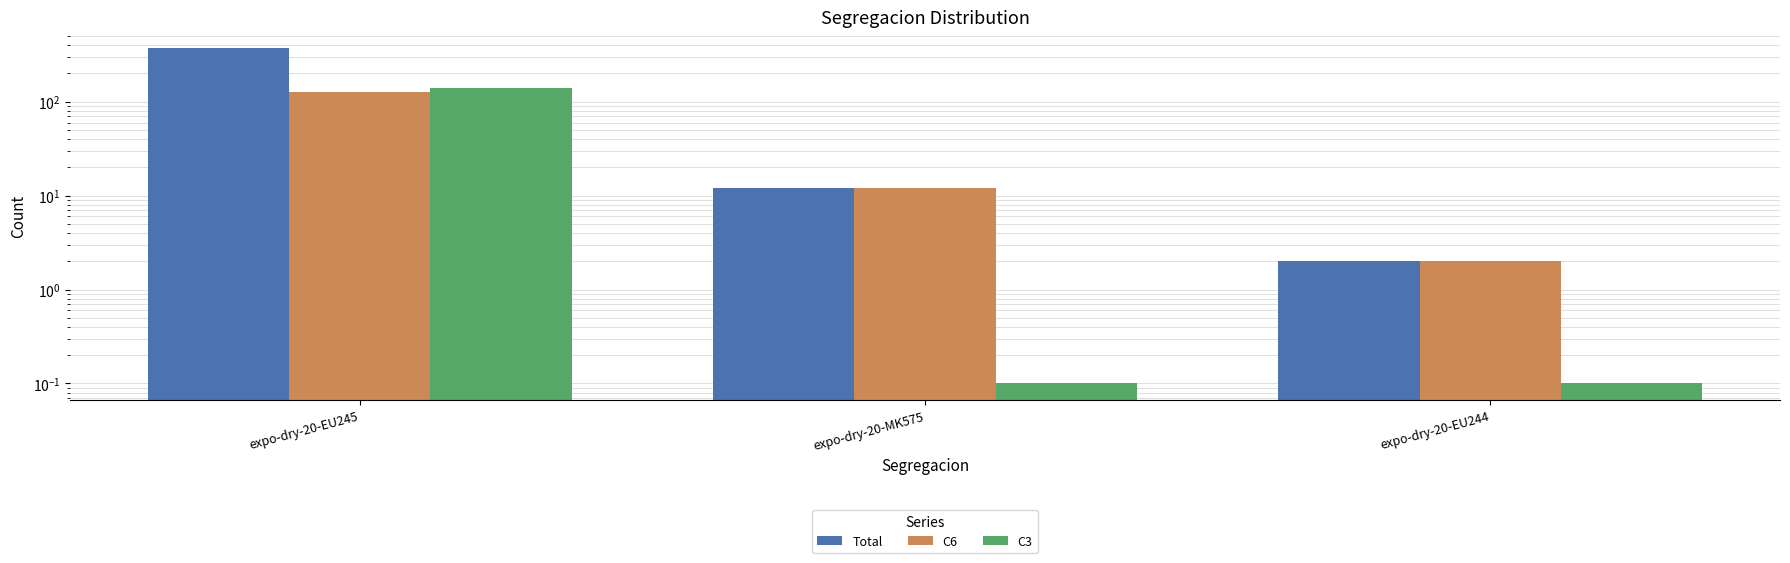

What is the average value of the Total series?

128.3